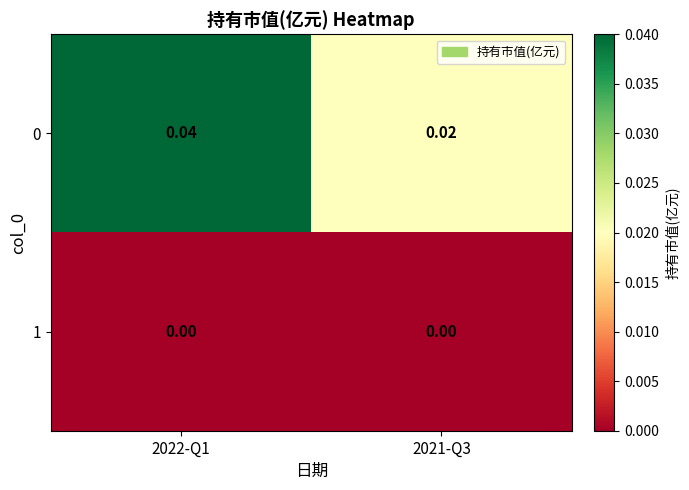

Is the value of 1 at 2021-Q3 greater than the value of 0 at 2021-Q3?

No